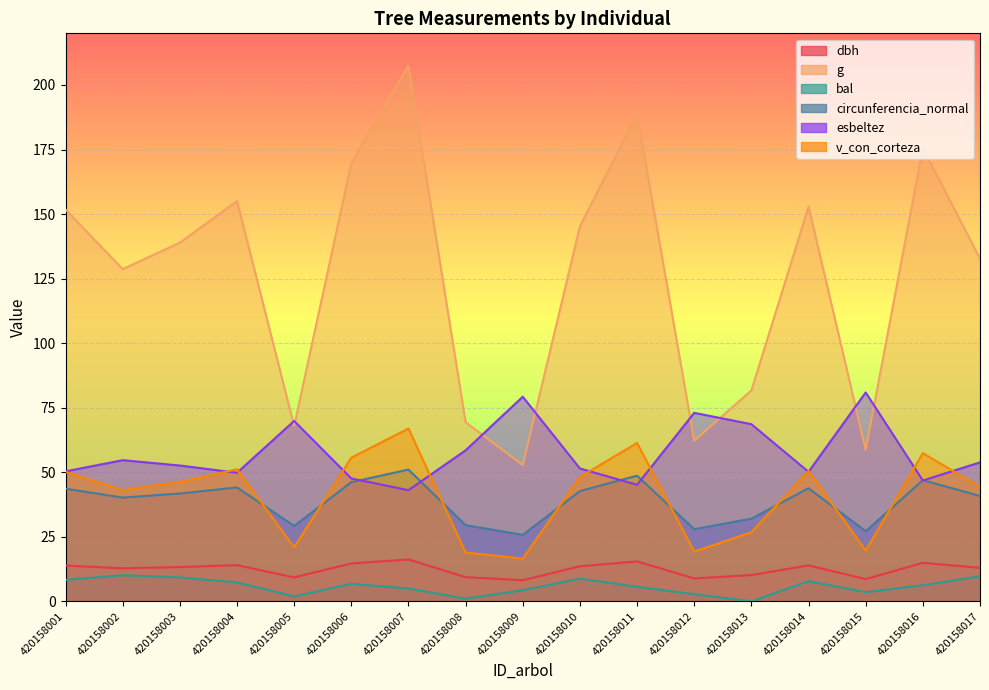

The dbh series shows 16.2 at 420158007. True or false?

True